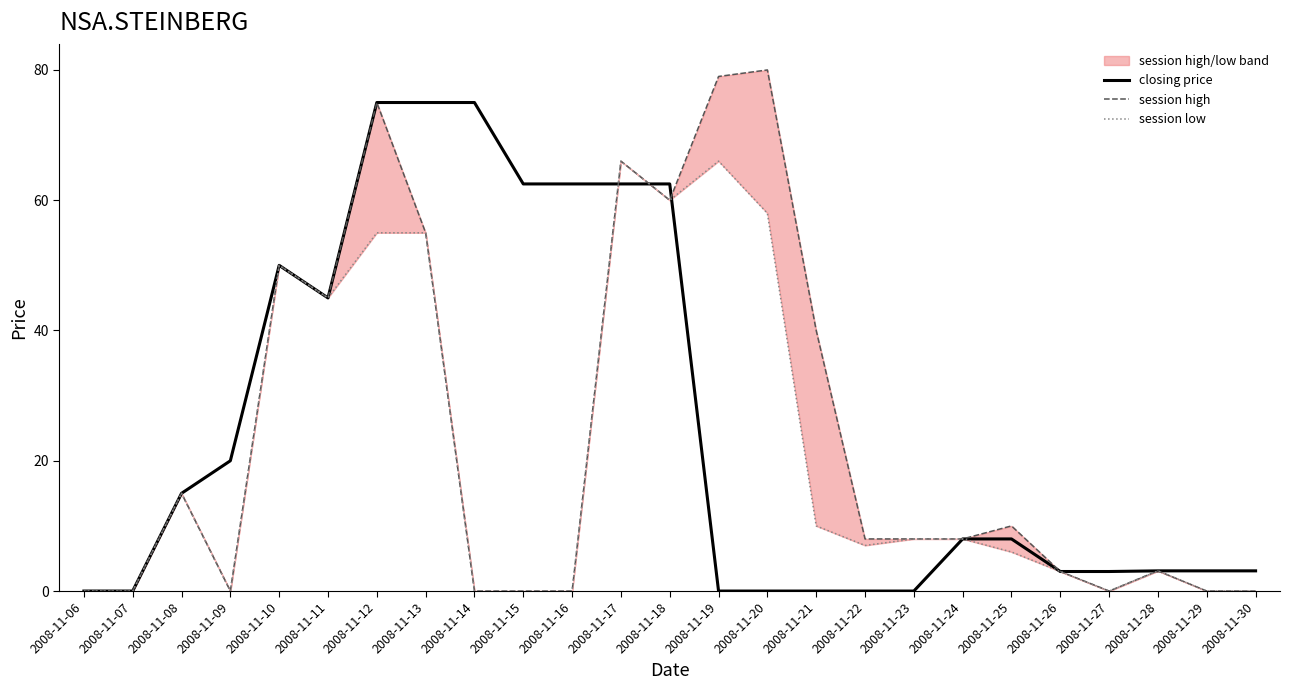

Is this an area chart (filled region under the line)?

No